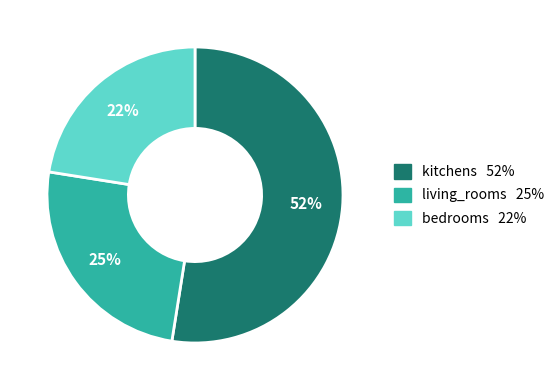

What is the majority slice?

kitchens